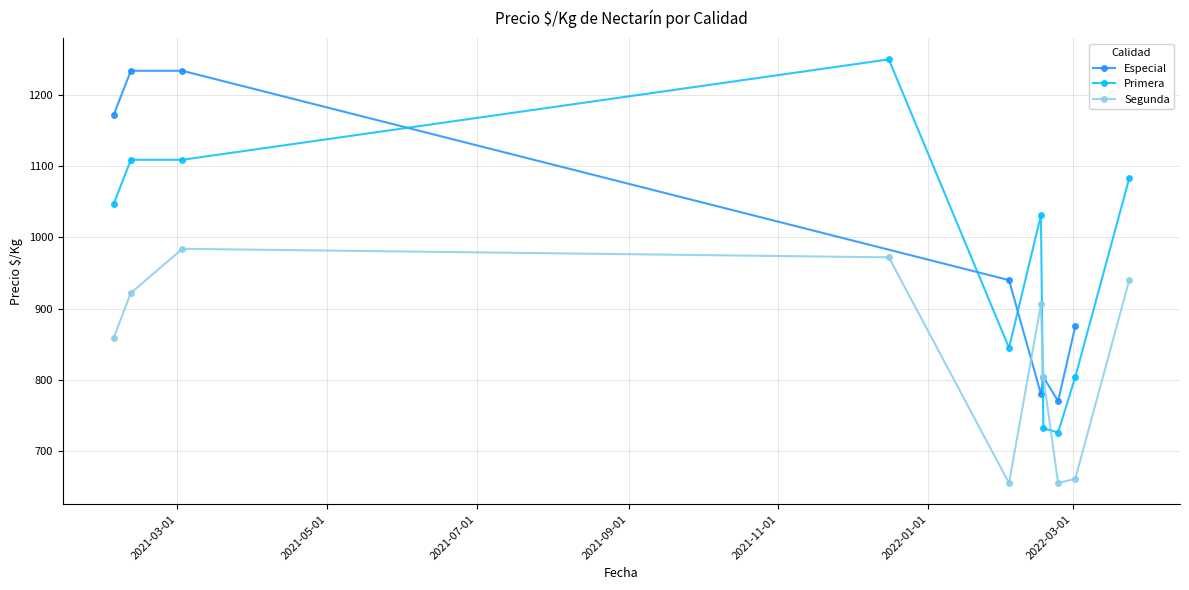

How many data points in Primera are above 845?

7